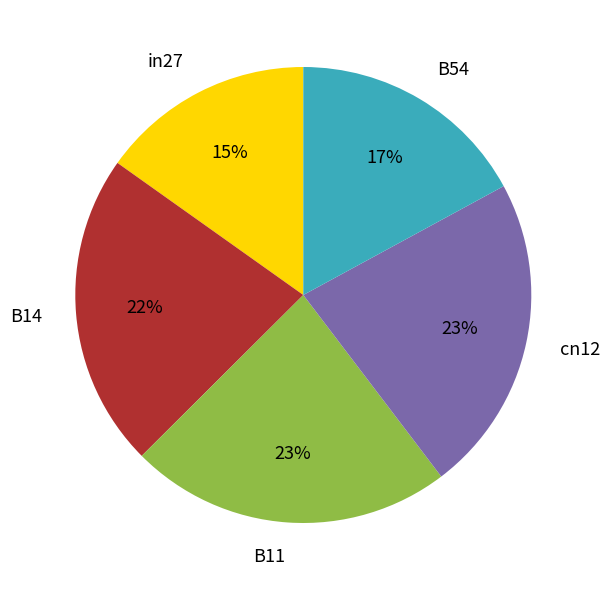

What is the smallest slice in the pie chart?

in27